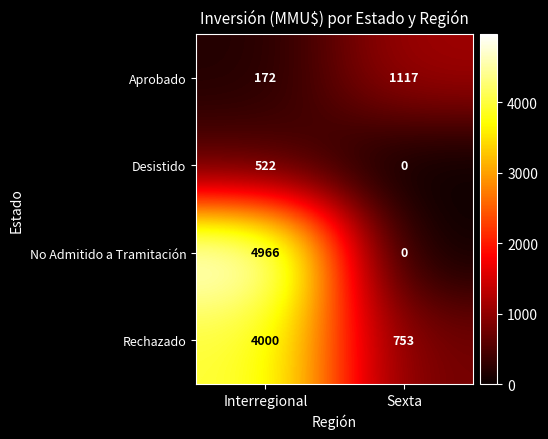

What value does the Aprobado series have at Interregional?

172